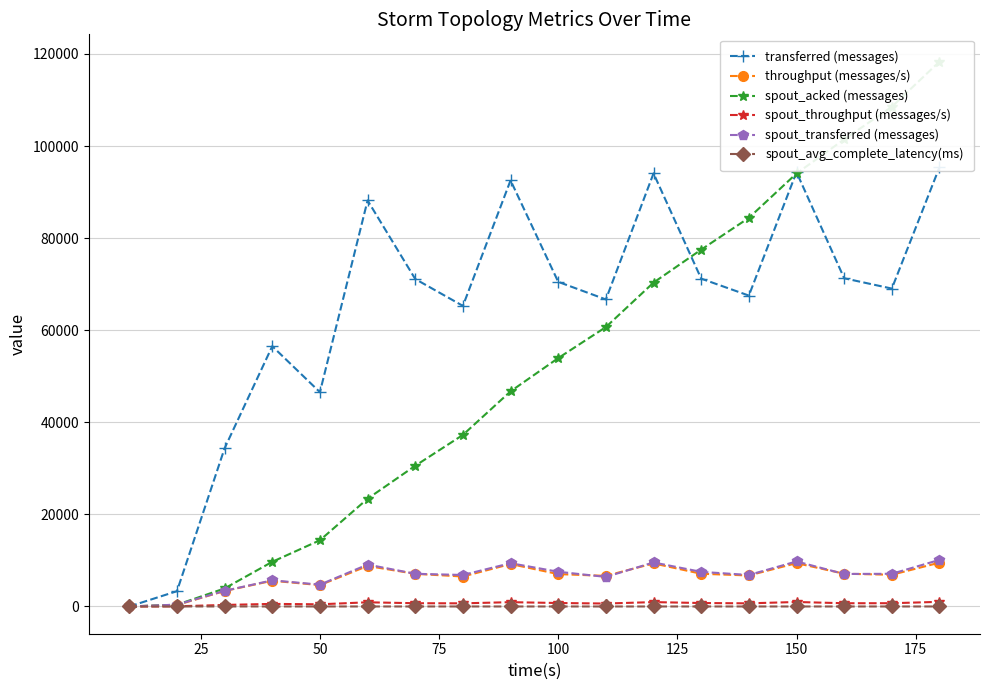

How many values in the spout_transferred (messages) series are below 7100?

9